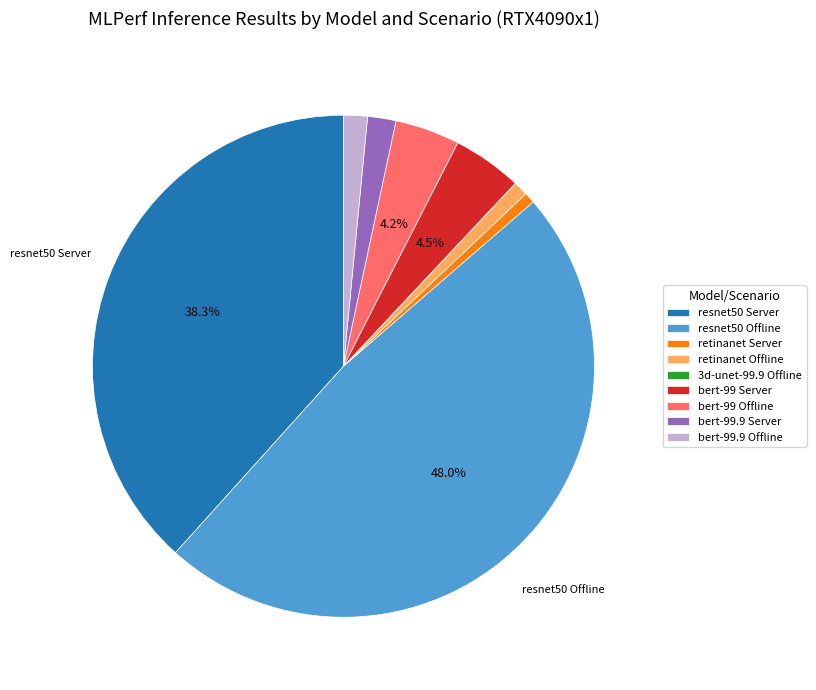

What is the ratio of the value at bert-99.9 Server to the value at bert-99 Server?

0.4